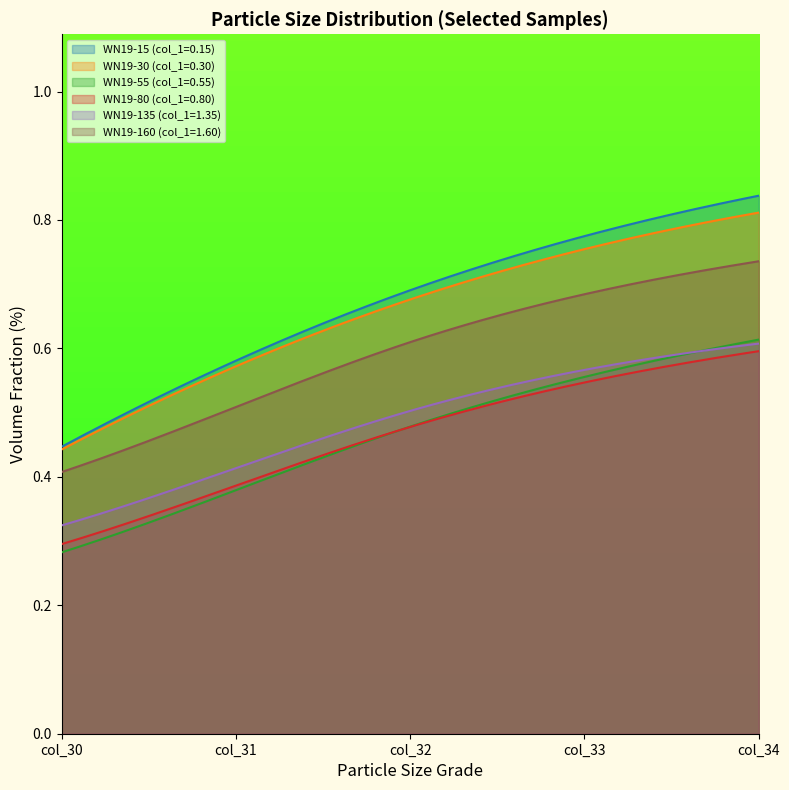

At which category is the sum across all series the highest?

col_34